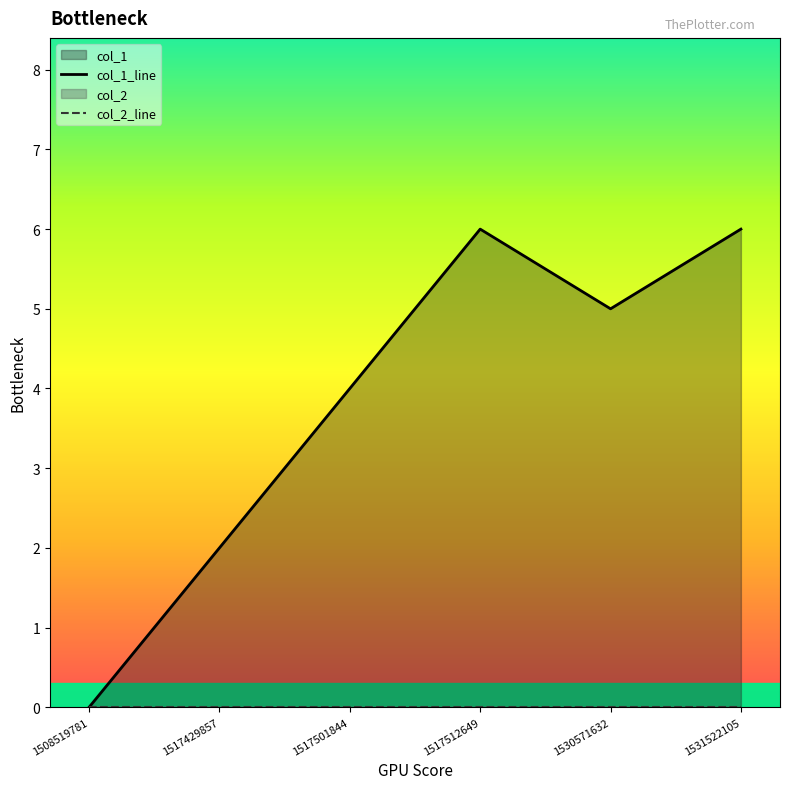

At which label does col_1_line first exceed 5?

1517512649